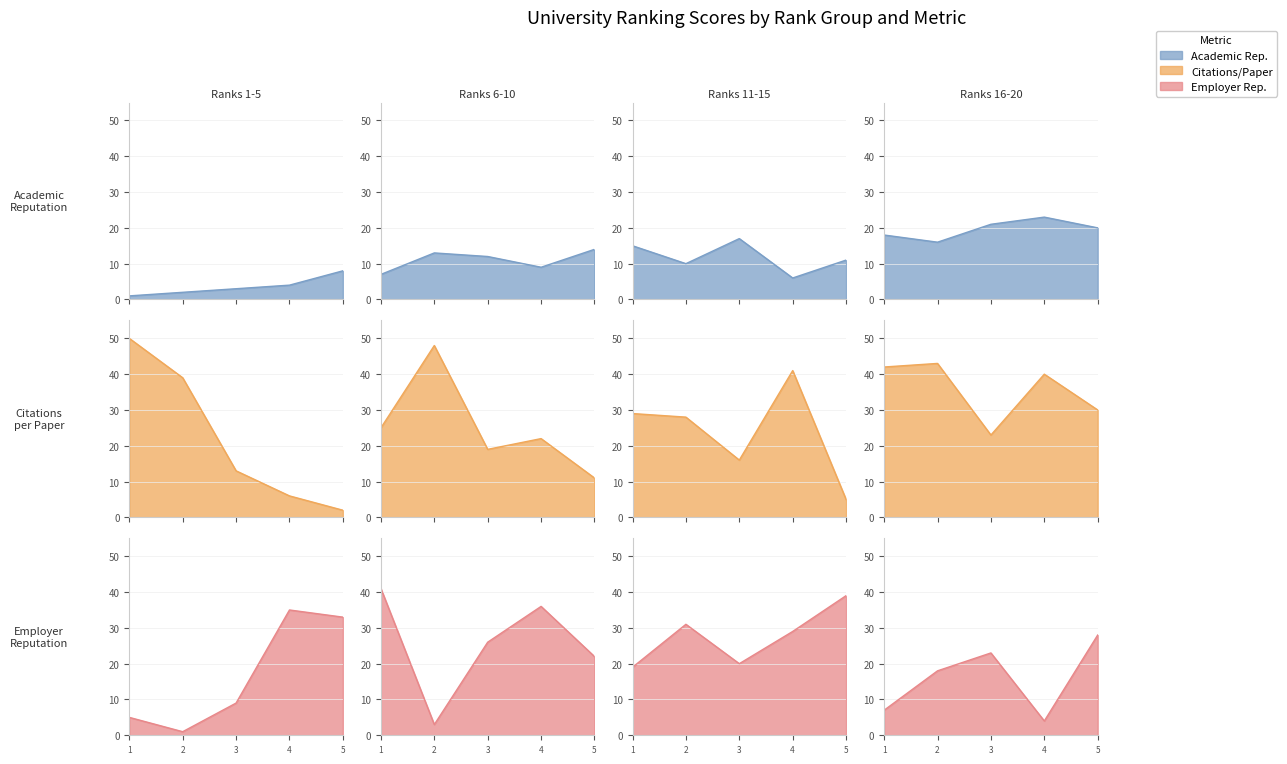

True or false: Academic Reputation Rank has a value of 18 at 16.

True